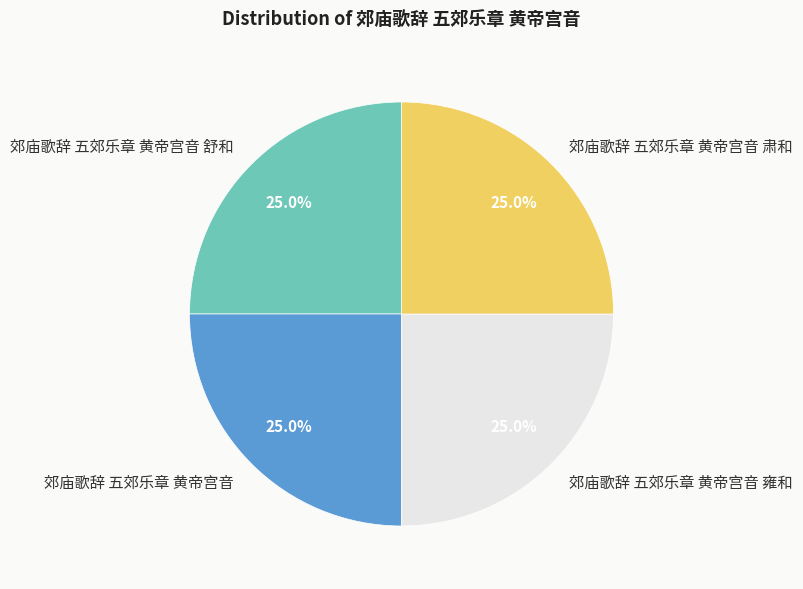

What is the total percentage of 郊庙歌辞 五郊乐章 黄帝宫音 雍和 and 郊庙歌辞 五郊乐章 黄帝宫音 舒和?

50.0%